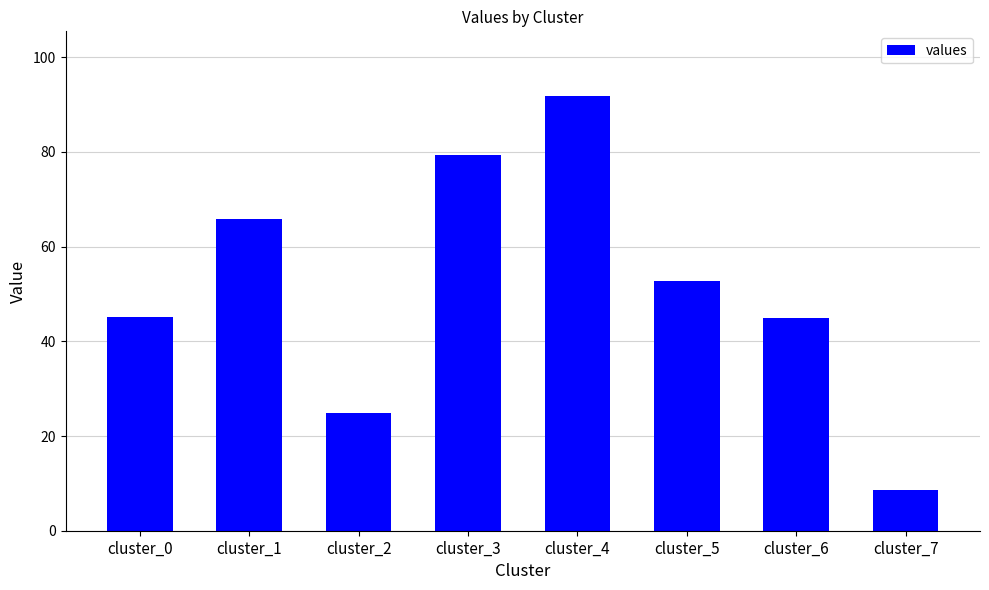

What is the value of the 8th bar from the left?

8.5